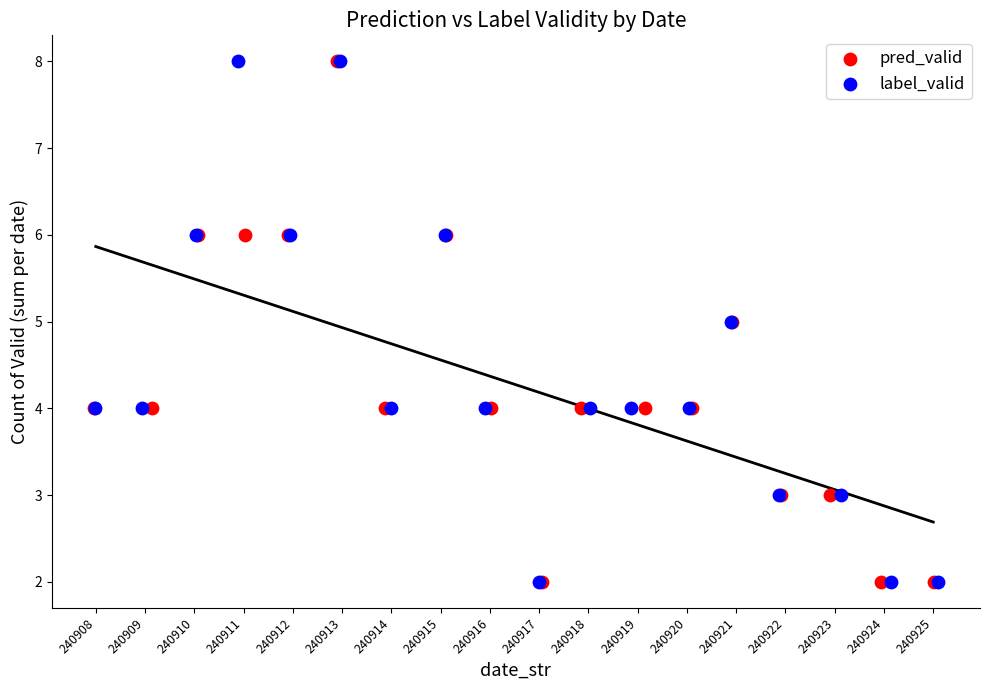

What are all the series names shown in the legend?

pred_valid, label_valid